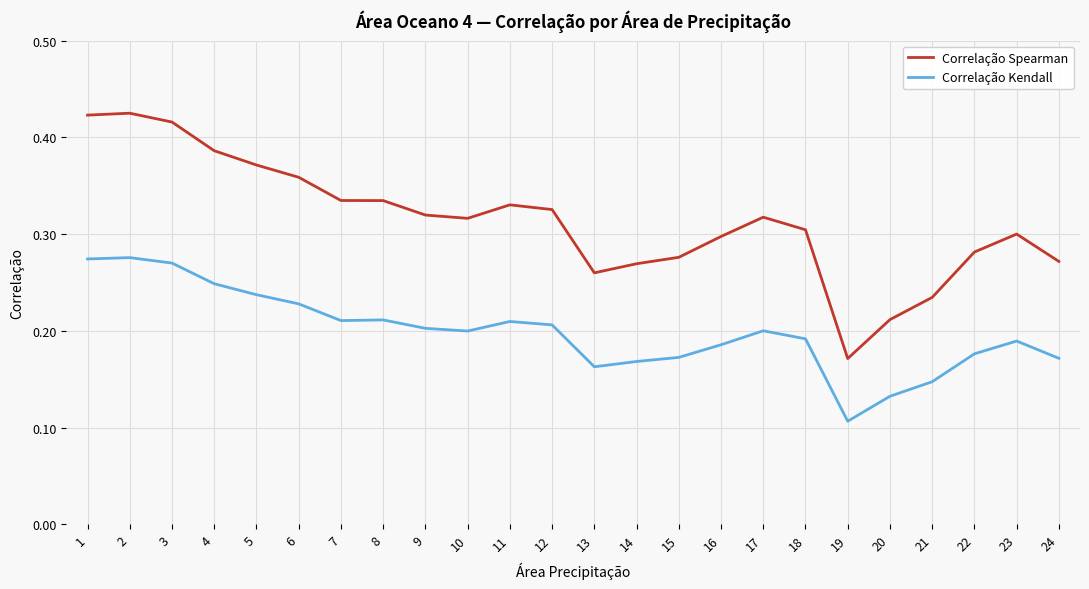

Which series has the widest spread of values?

Correlação Spearman